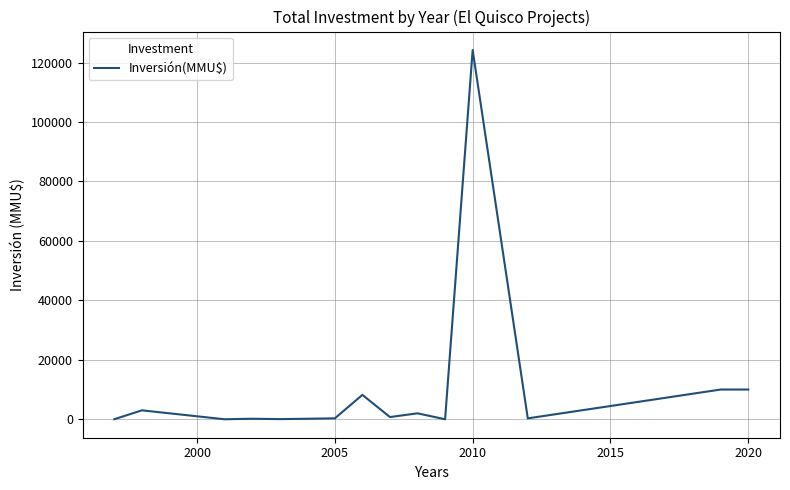

What is the maximum value shown in the chart?

124200